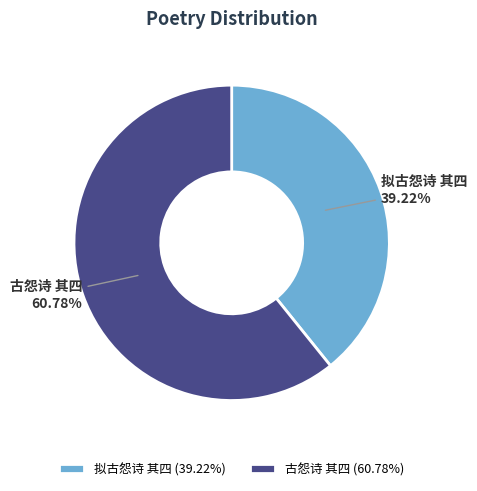

The 古怨诗 其四 slice represents 48% of the pie. True or false?

False